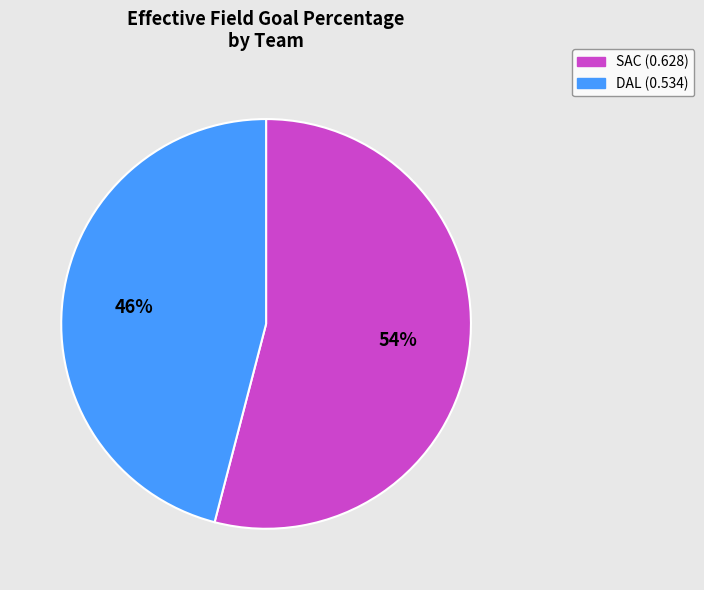

Between DAL and SAC, which is larger?

SAC